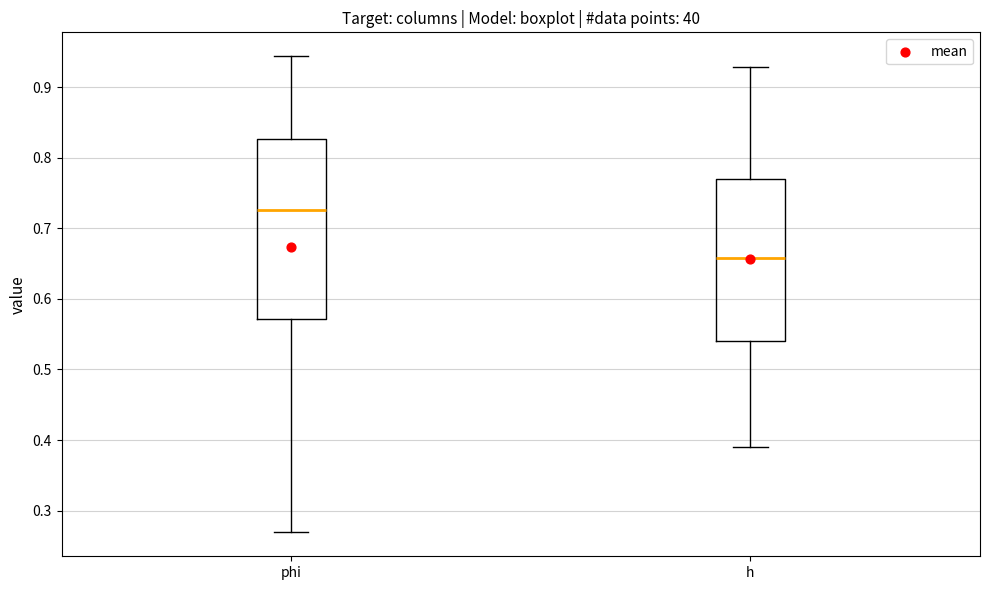

Where does the lower whisker of the box for phi end on the y-axis? The values are not printed on the chart, so give them approximately, as read against the axis.

0.27